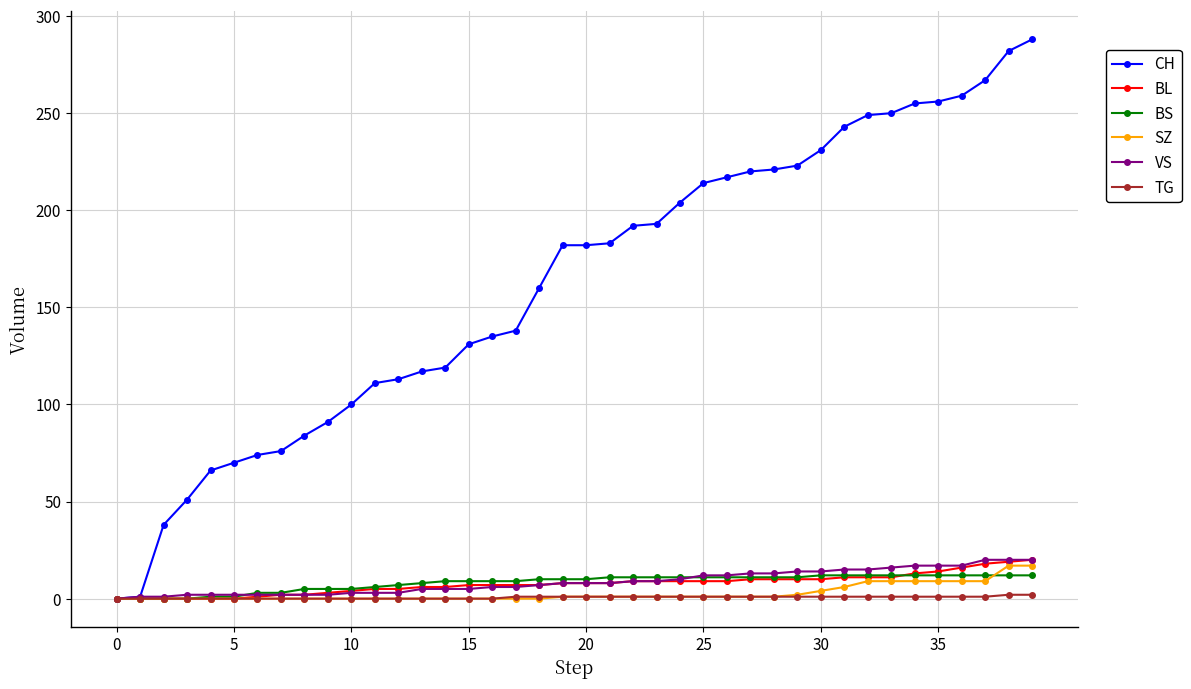

Which series has the widest spread of values?

CH